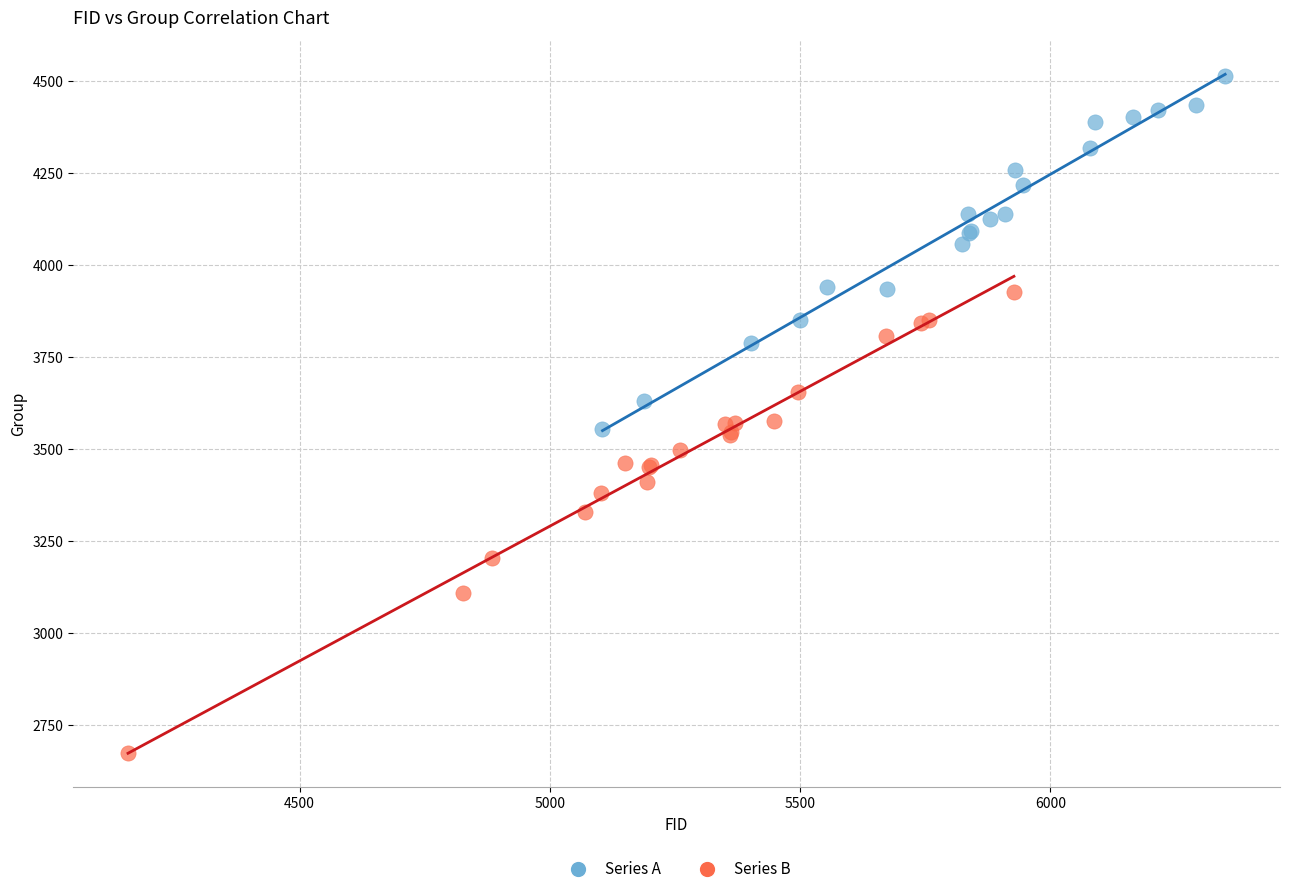

Which series has the largest Y range (max minus min)?

Series B